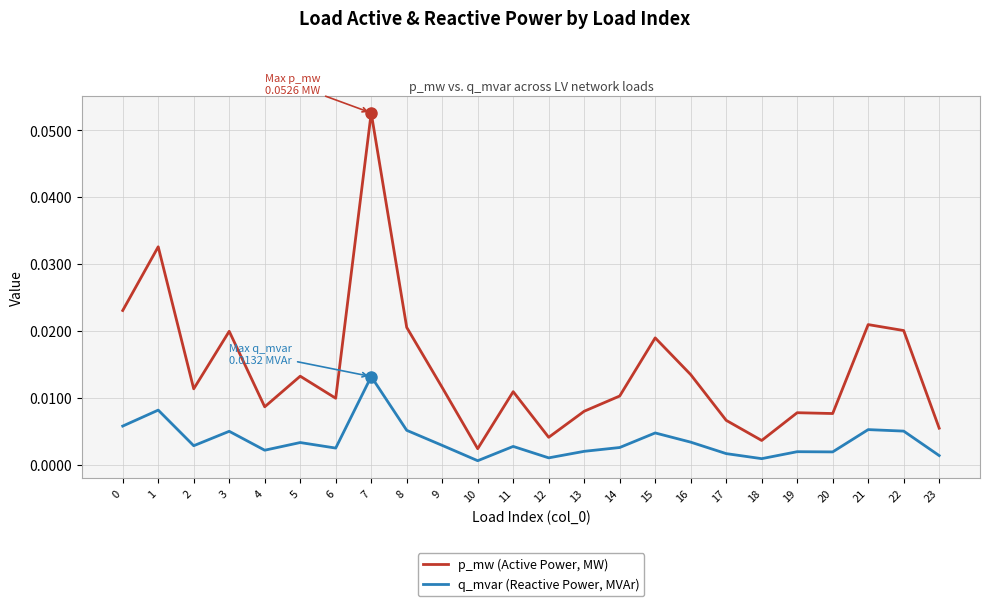

At which category does the chart reach its peak across all series?

7